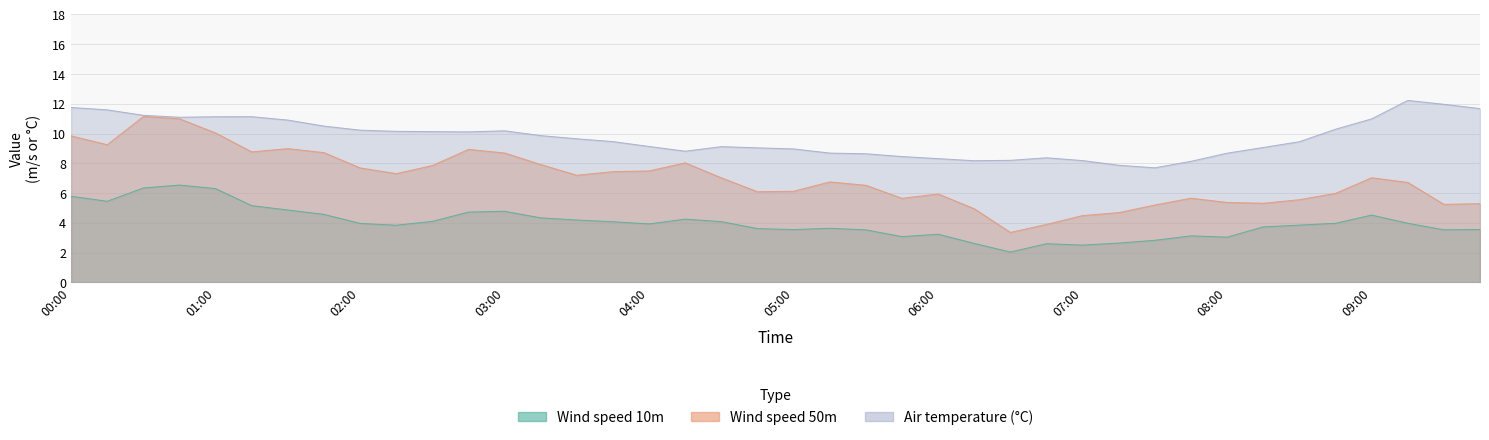

How many lines are shown in the chart?

3